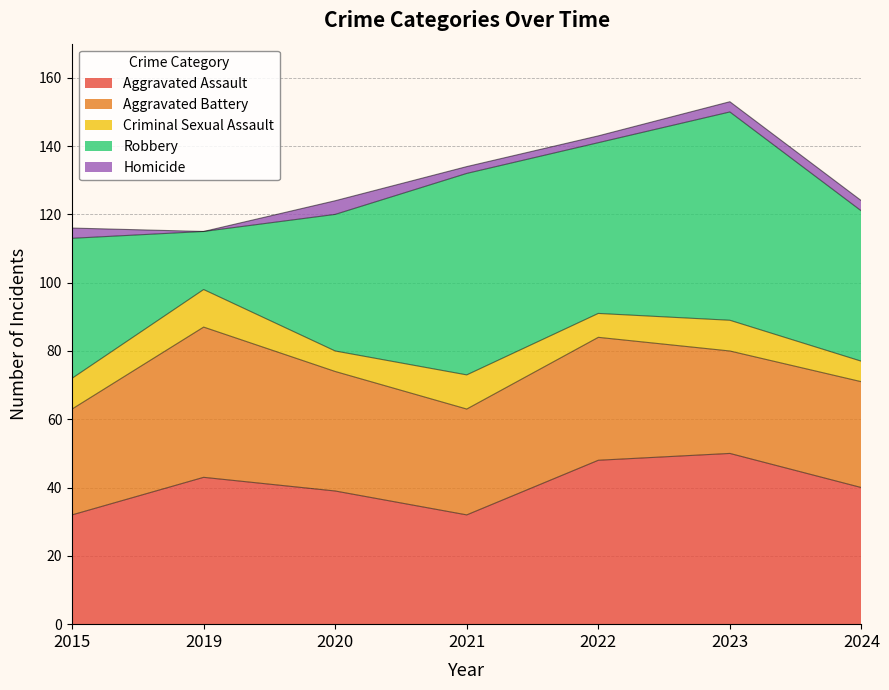

Where is the first local maximum for Aggravated Assault?

2019